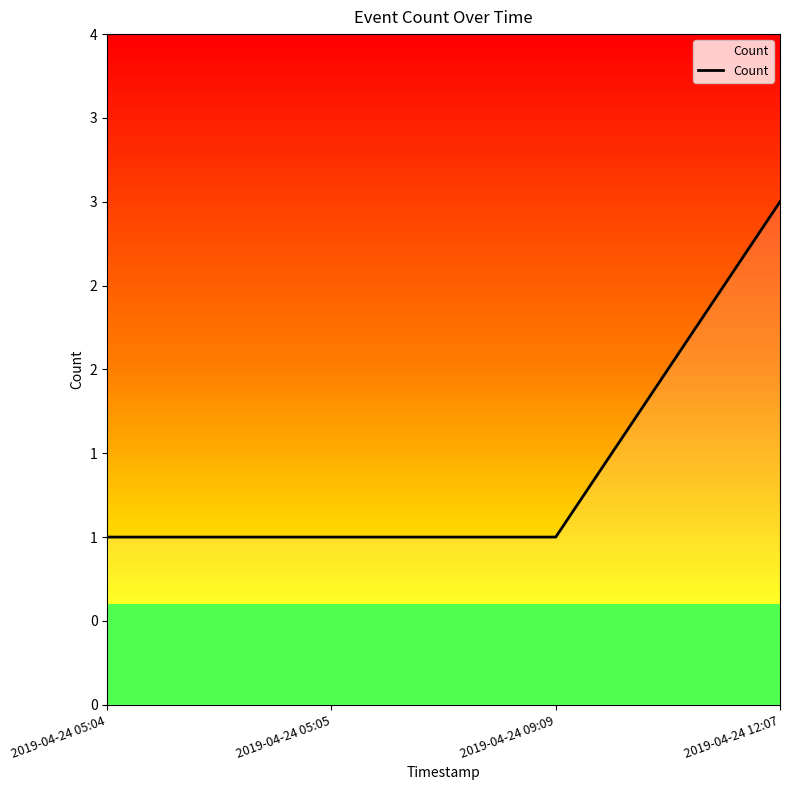

Does the chart have visible grid lines?

No